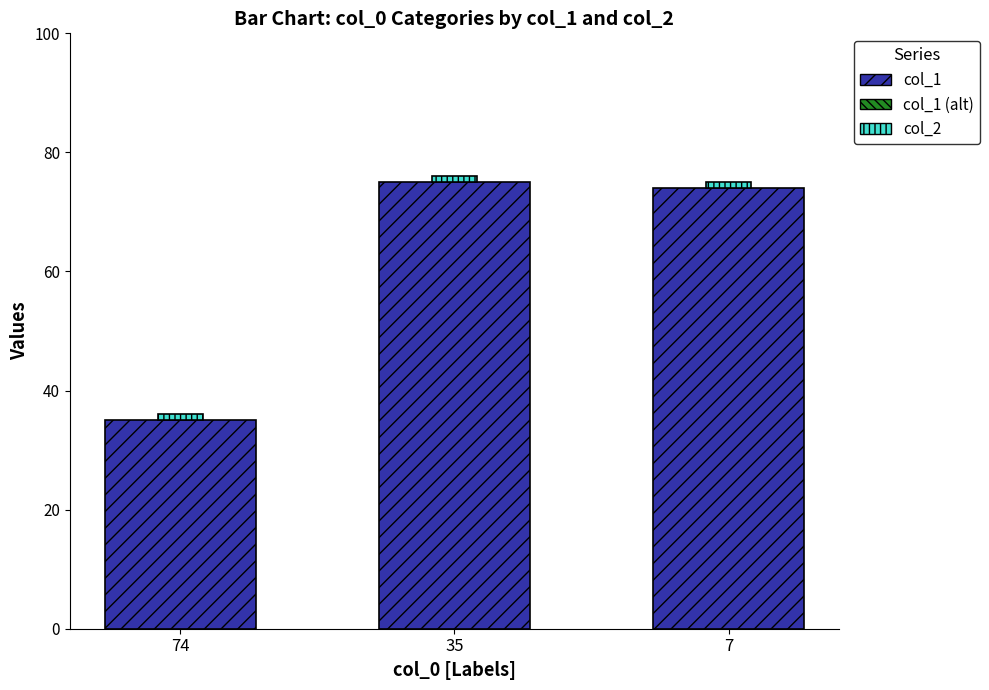

What is the total value across all series at 74?

36